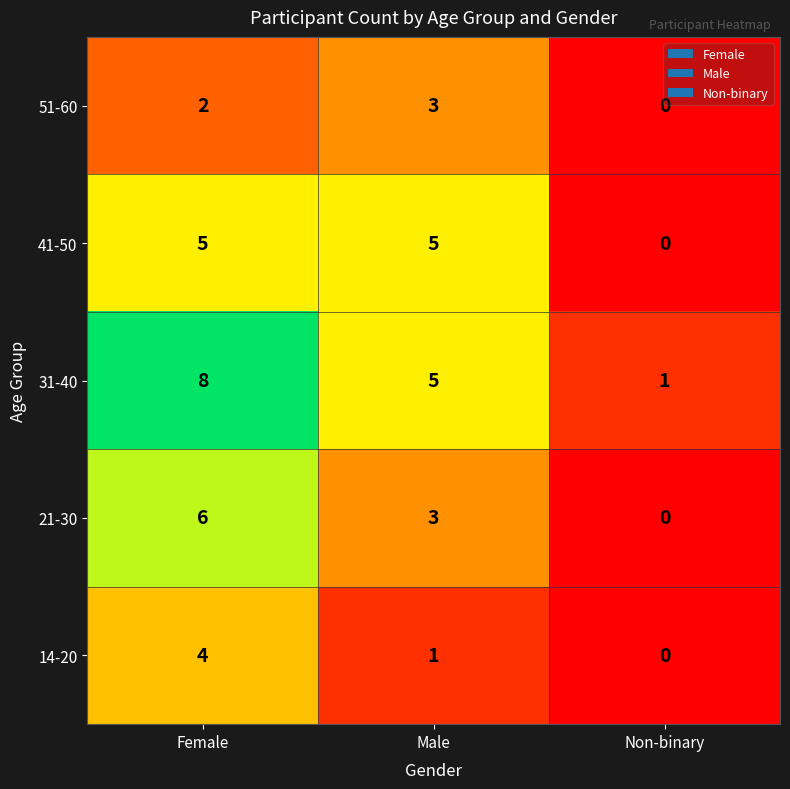

At which label does 31-40 first exceed 5?

Female